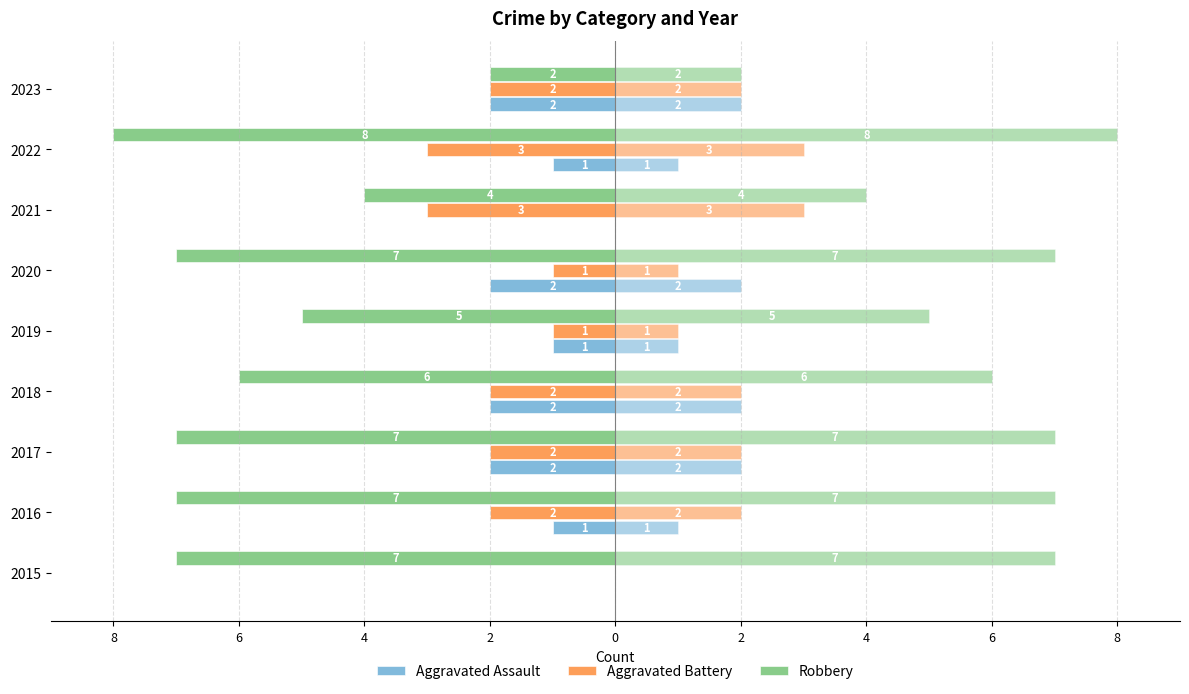

How many groups of bars are there?

9